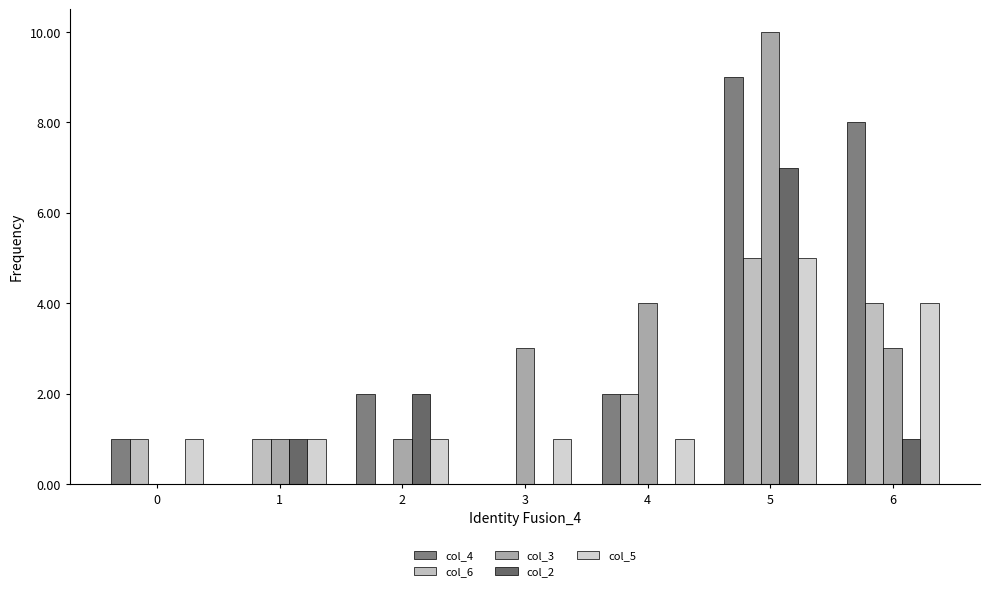

Which label corresponds to the largest value in the chart?

5